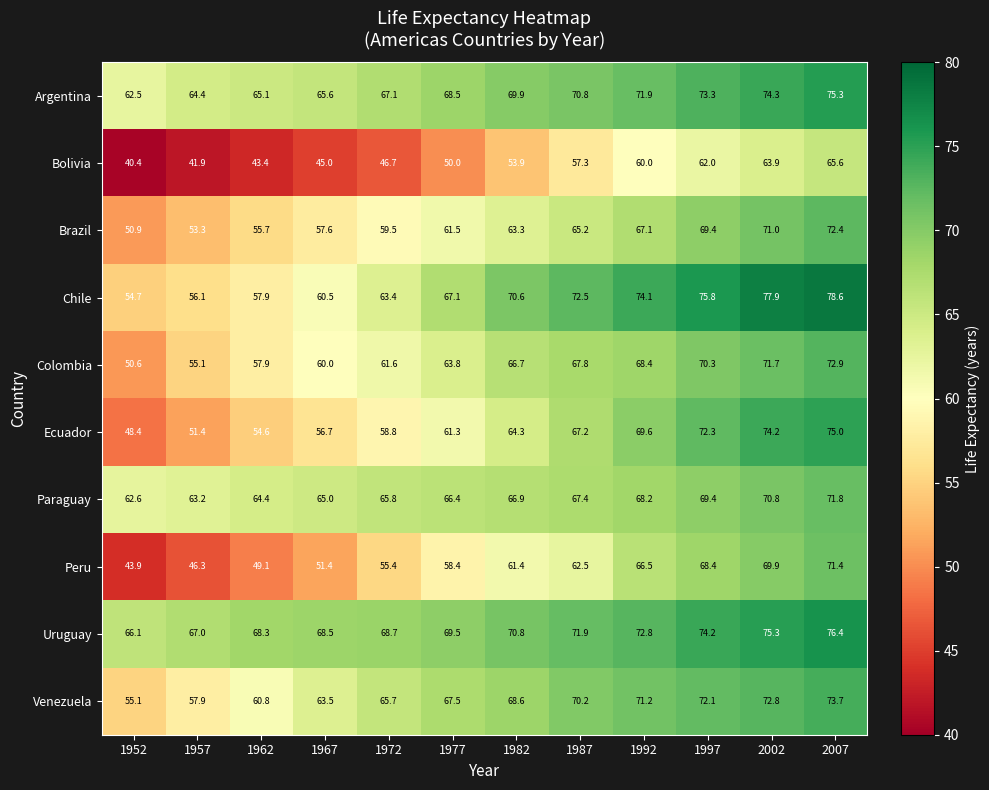

Where is Bolivia nearest to the value 53?

1982